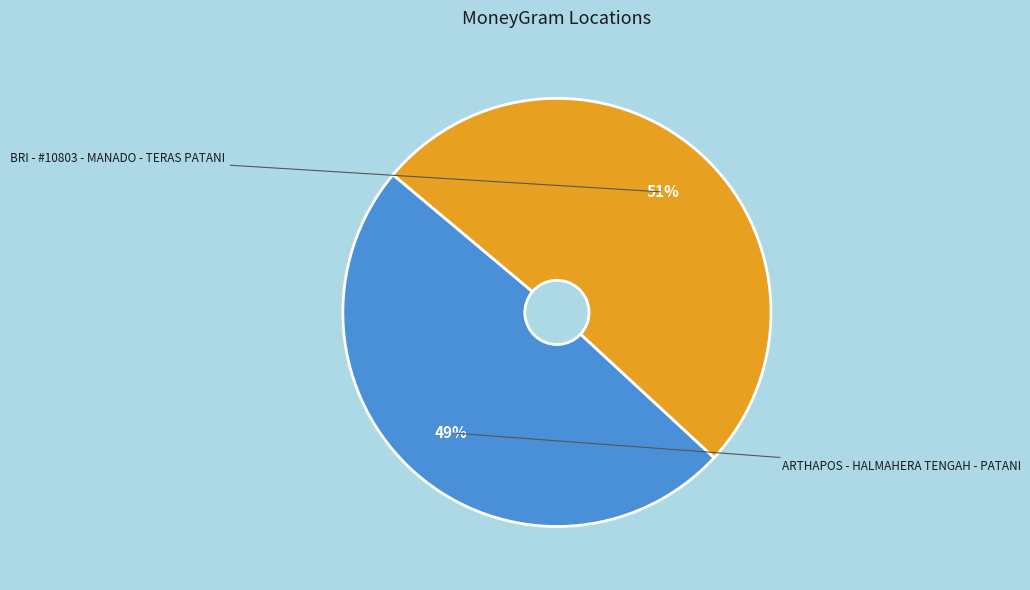

Which slice represents more than half of the pie?

BRI - #10803 - MANADO - TERAS PATANI